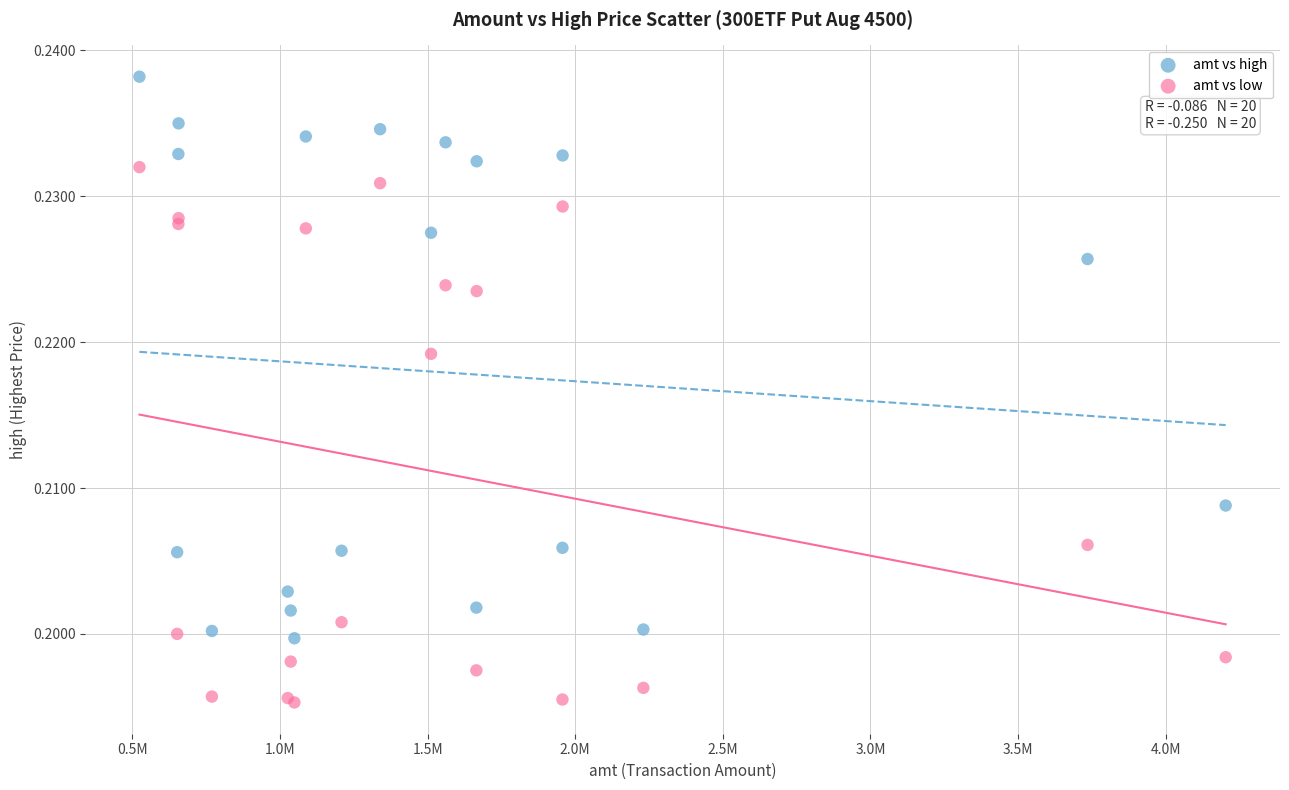

Which series has the widest spread of Y values?

amt vs high